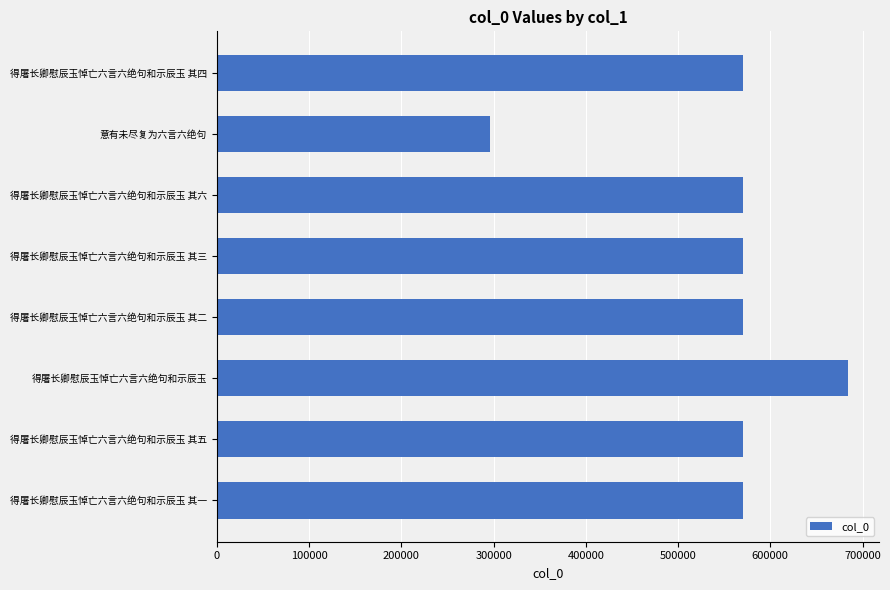

The chart shows a value of 570343 at 得屠长卿慰辰玉悼亡六言六绝句和示辰玉 其四. True or false?

True